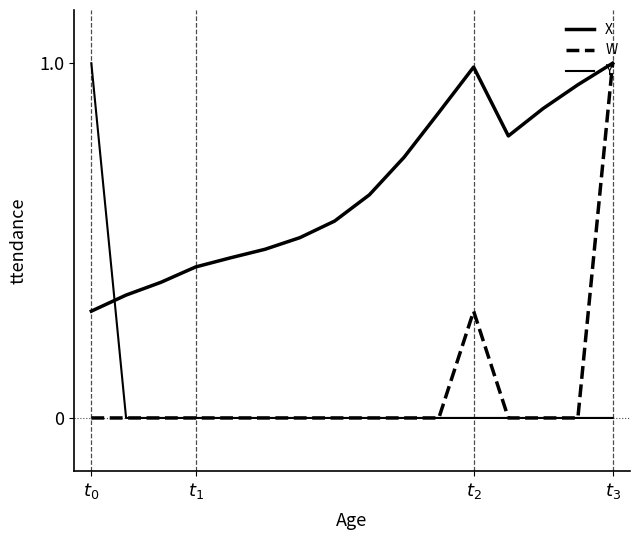

In W, how many points are higher than both neighbors (excluding endpoints)?

1